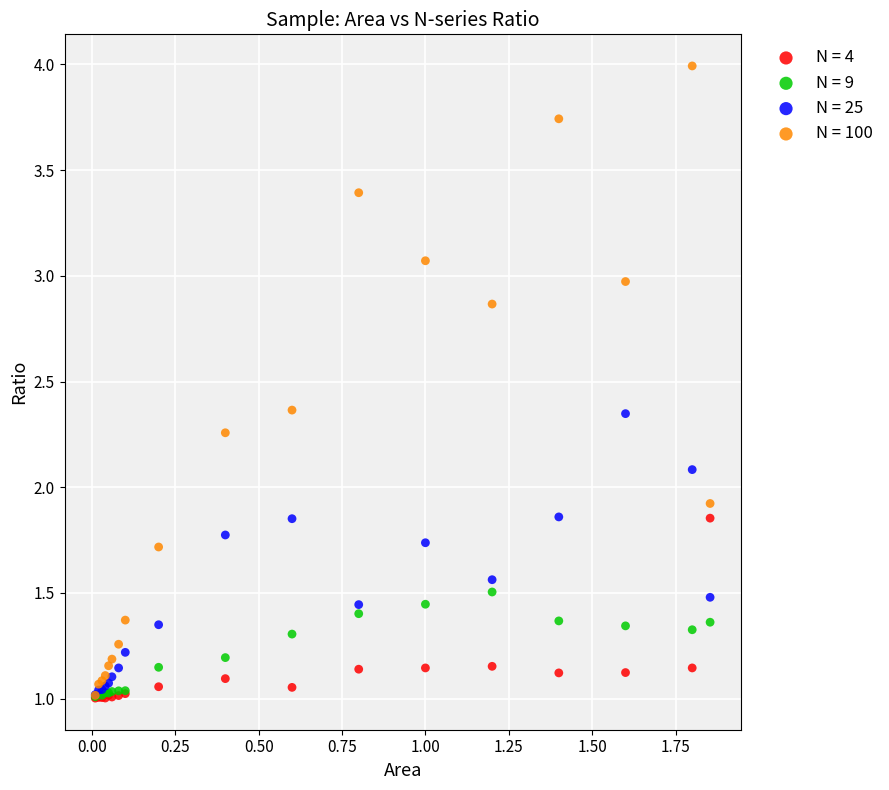

What are all the series names shown in the legend?

N = 4, N = 9, N = 25, N = 100